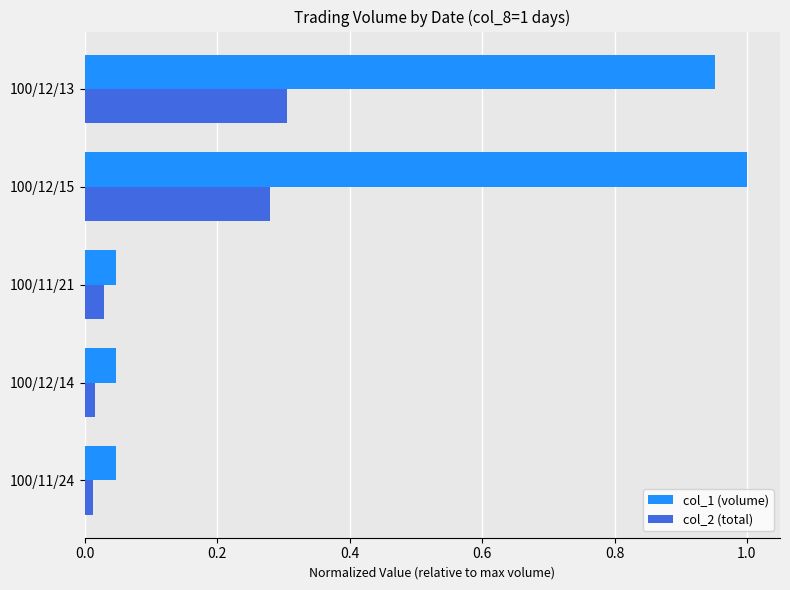

Which series has the largest total across all categories?

col_1 (volume)